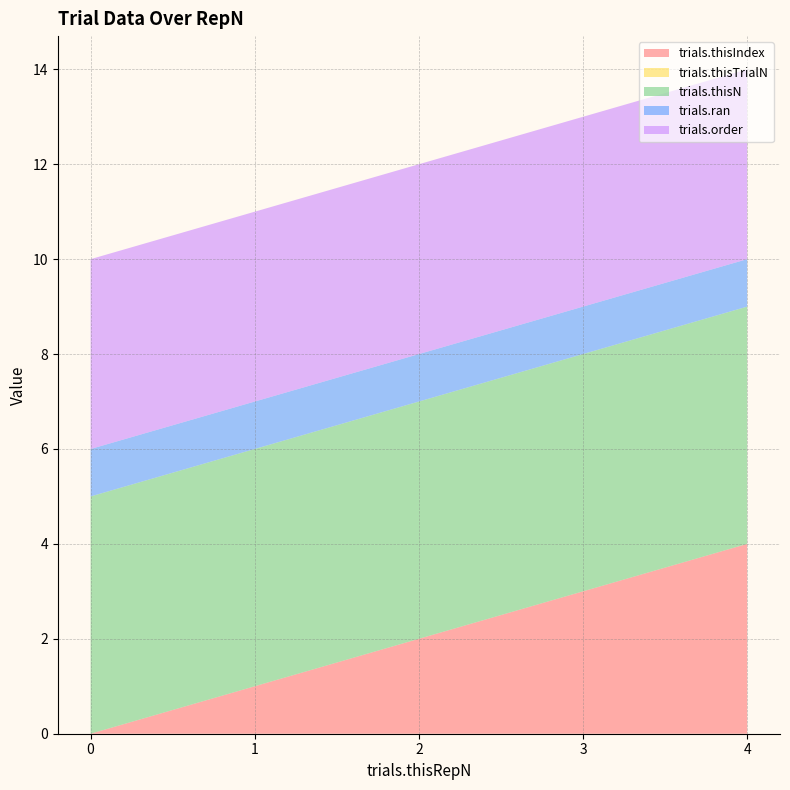

Reading right to left, extract all data points from this chart.

trials.thisIndex: 4	3	2	1	0
trials.thisTrialN: 0	0	0	0	0
trials.thisN: 5	5	5	5	5
trials.ran: 1	1	1	1	1
trials.order: 4	4	4	4	4